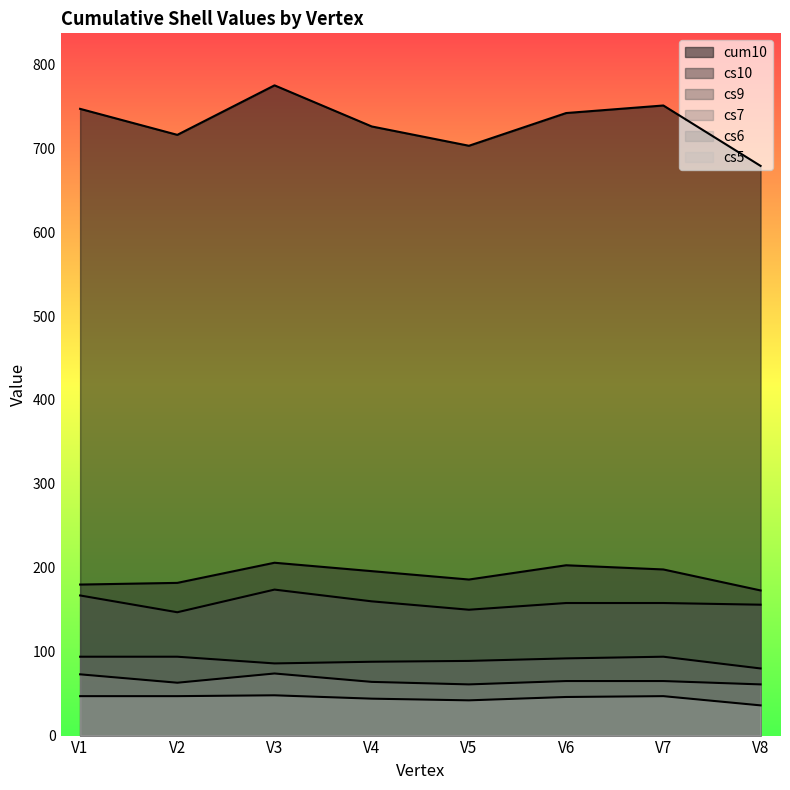

List the series in order of their peak value, highest first.

cum10, cs10, cs9, cs7, cs6, cs5